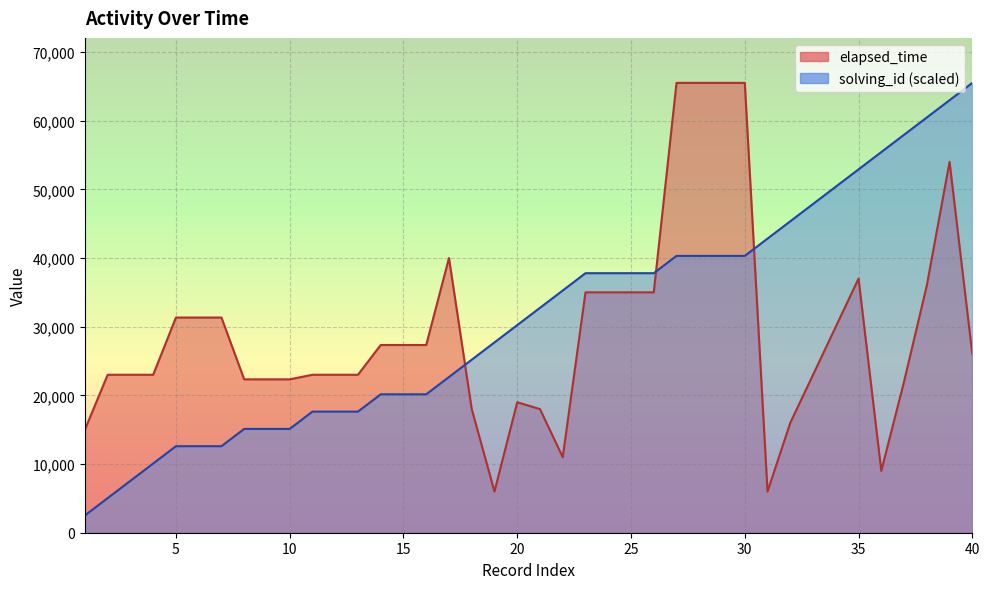

What is the value of the solving_id point at the 29th from the left?

40307.7